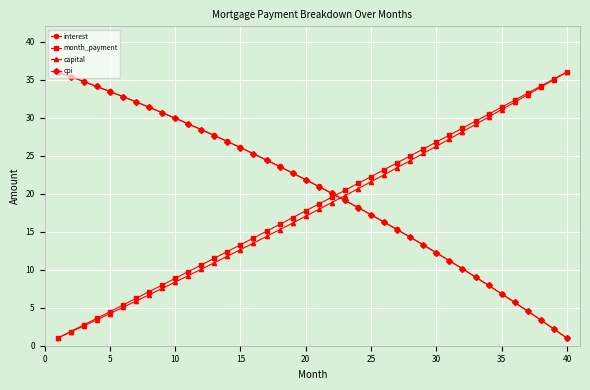

What is the highest value of the month_payment series?

36.0